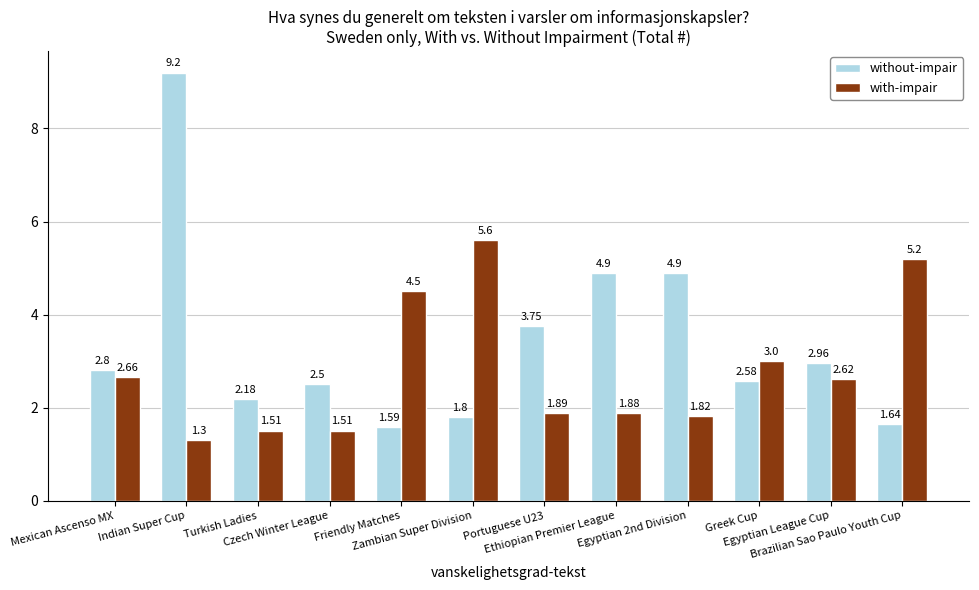

Which series has the largest total across all categories?

without-impair